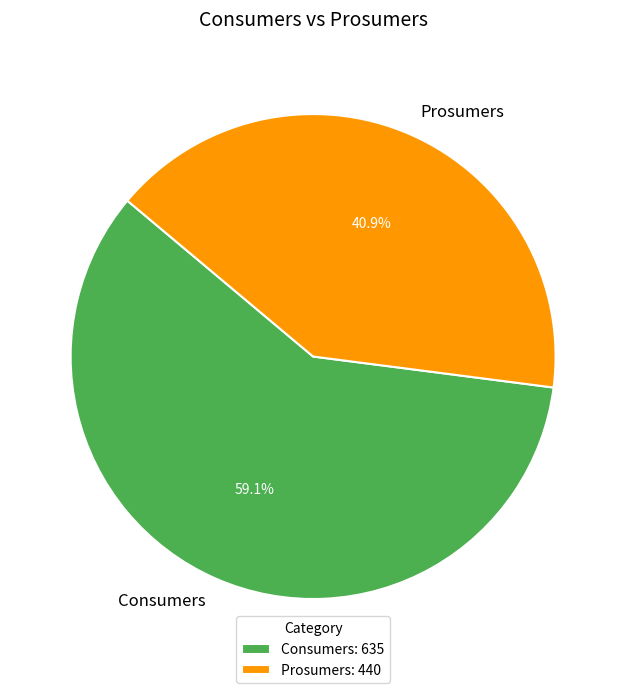

Which has a higher value, Consumers or Prosumers?

Consumers